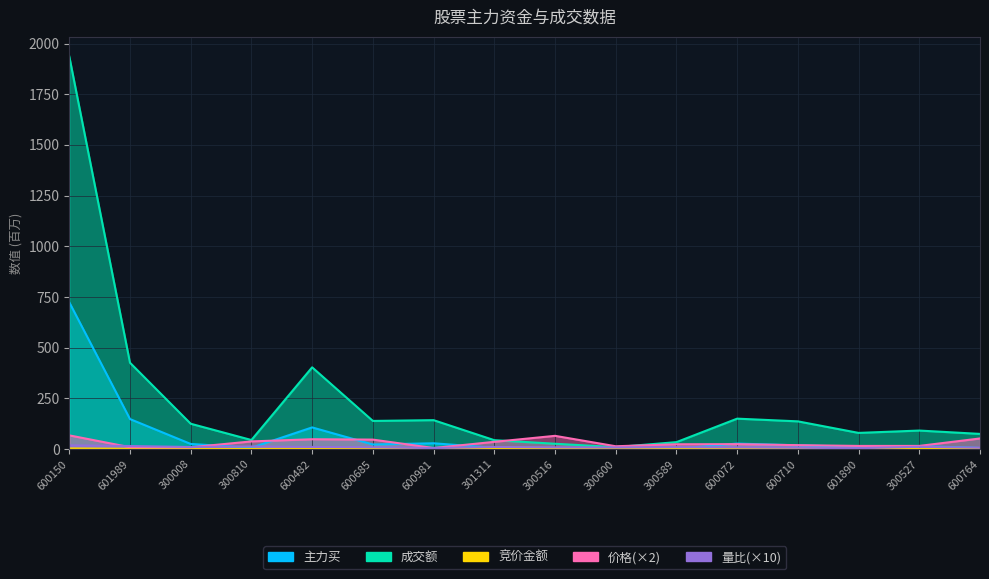

How many categories are shown in the chart?

16